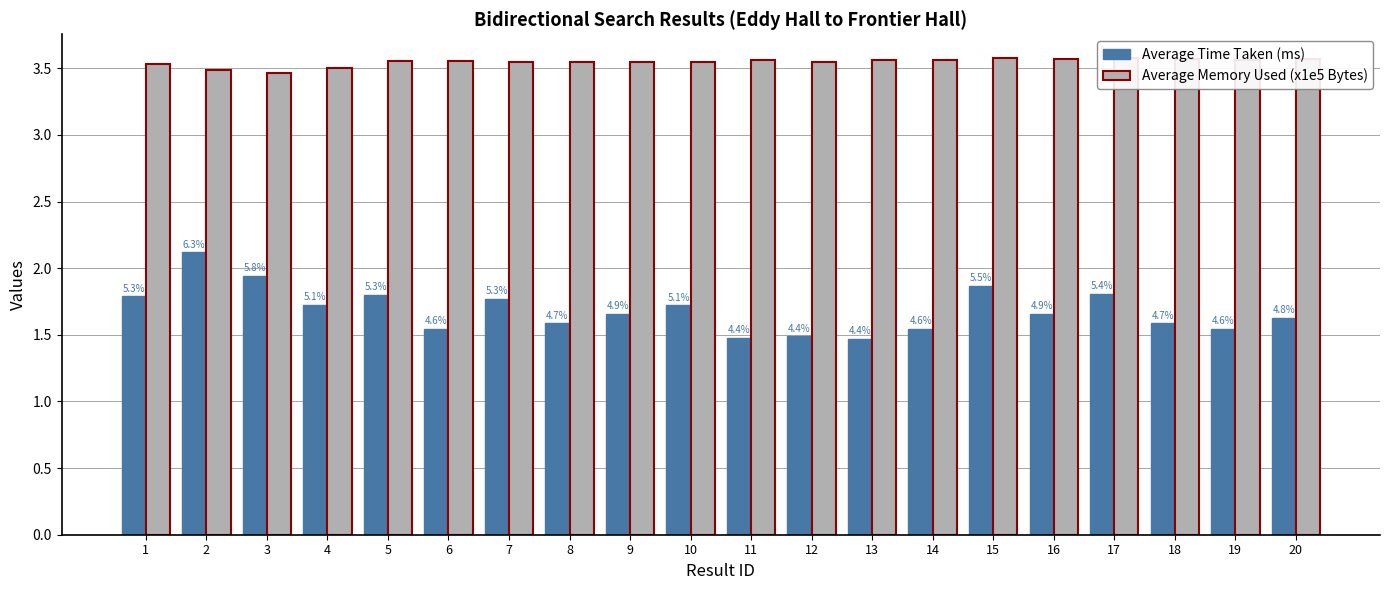

At which label does Average Memory Used (x1e5 Bytes) reach its minimum?

3